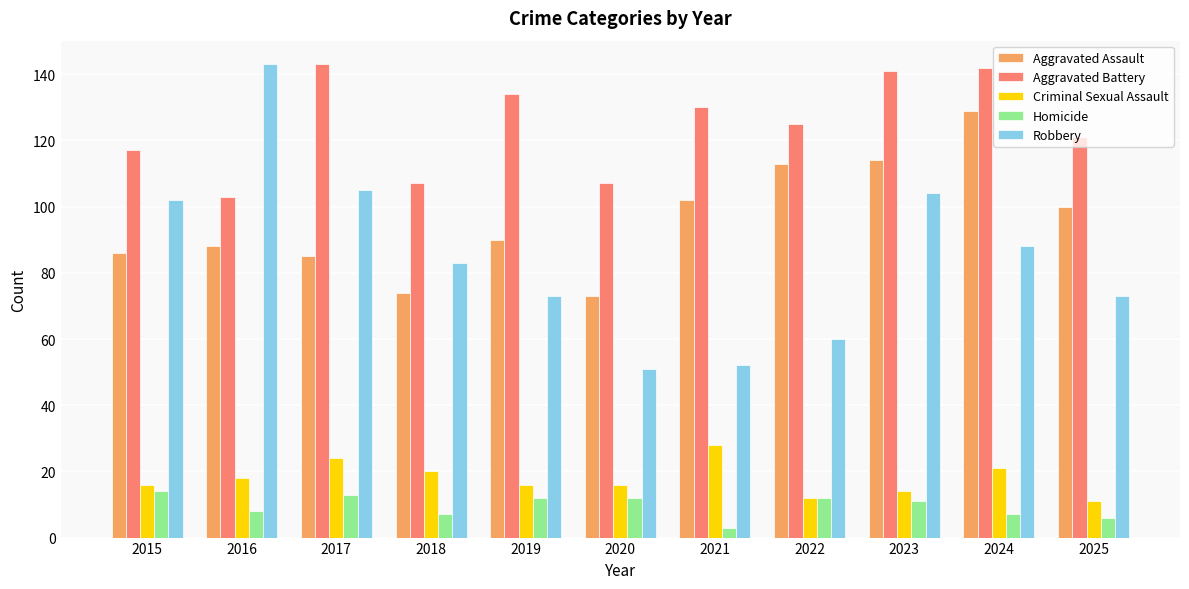

What is the greatest value displayed?

143